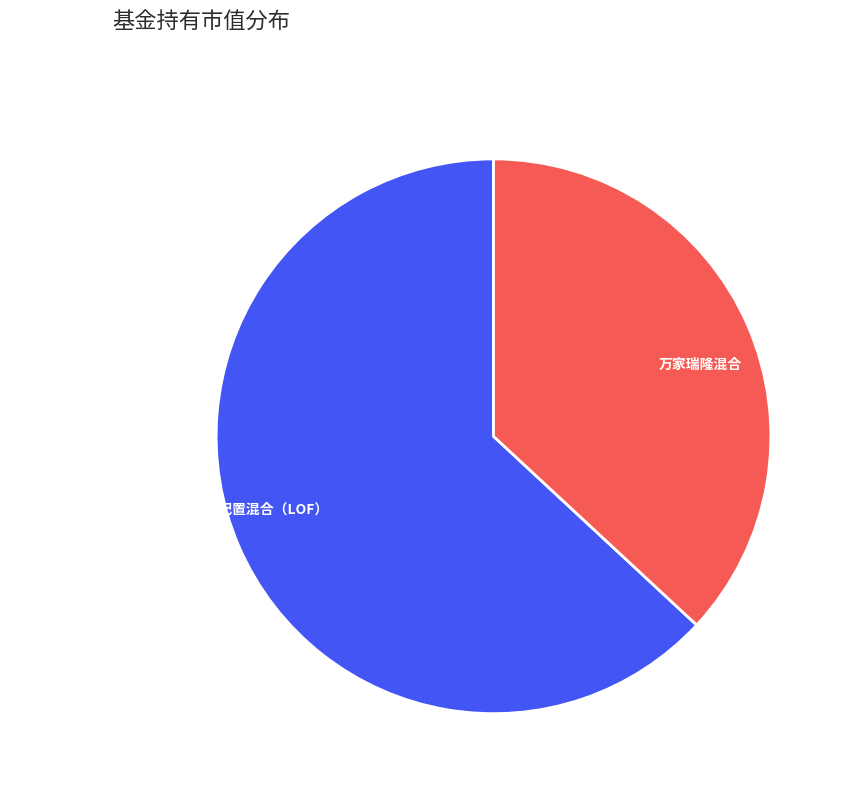

How many segments does this pie chart have?

2